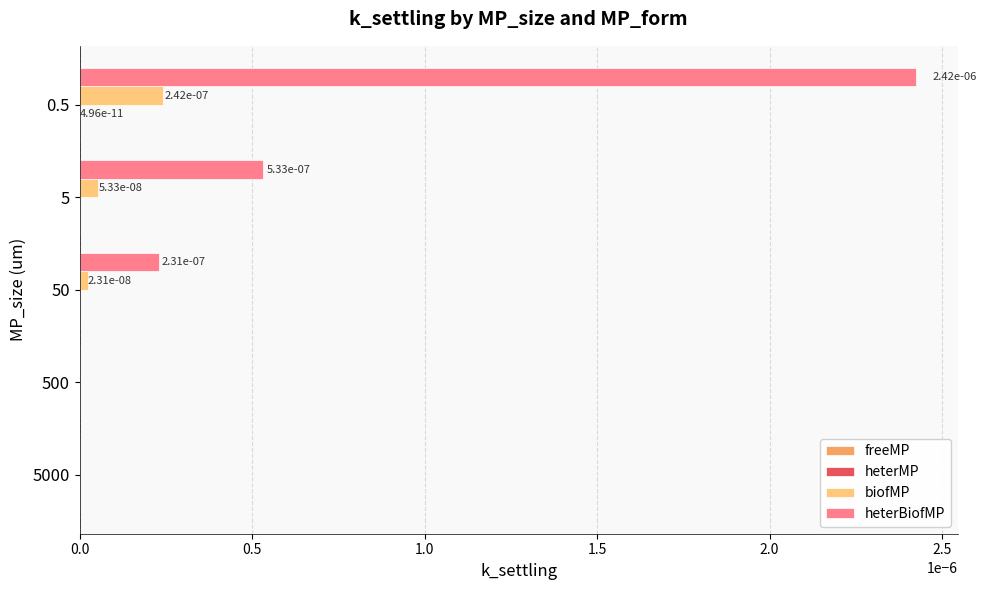

The heterBiofMP series shows 0.0 at 5000. True or false?

True